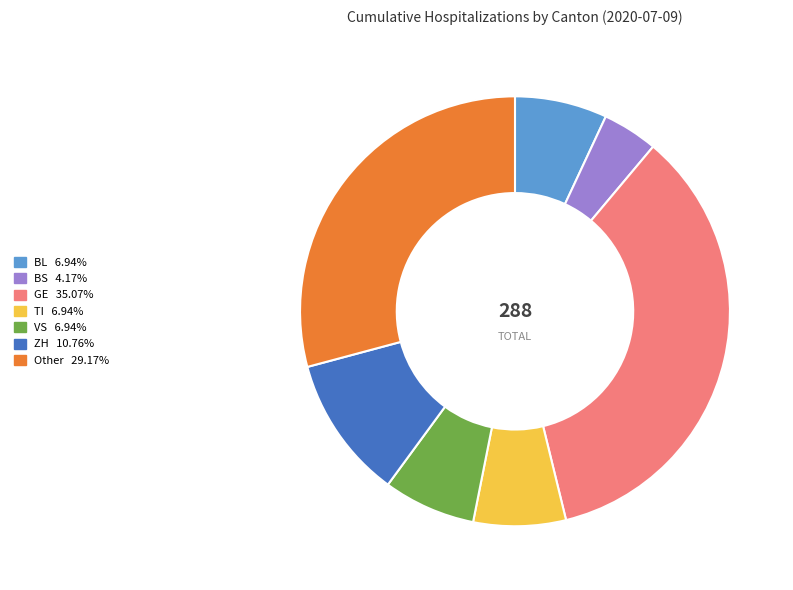

Does Other account for over 50% of the chart?

No